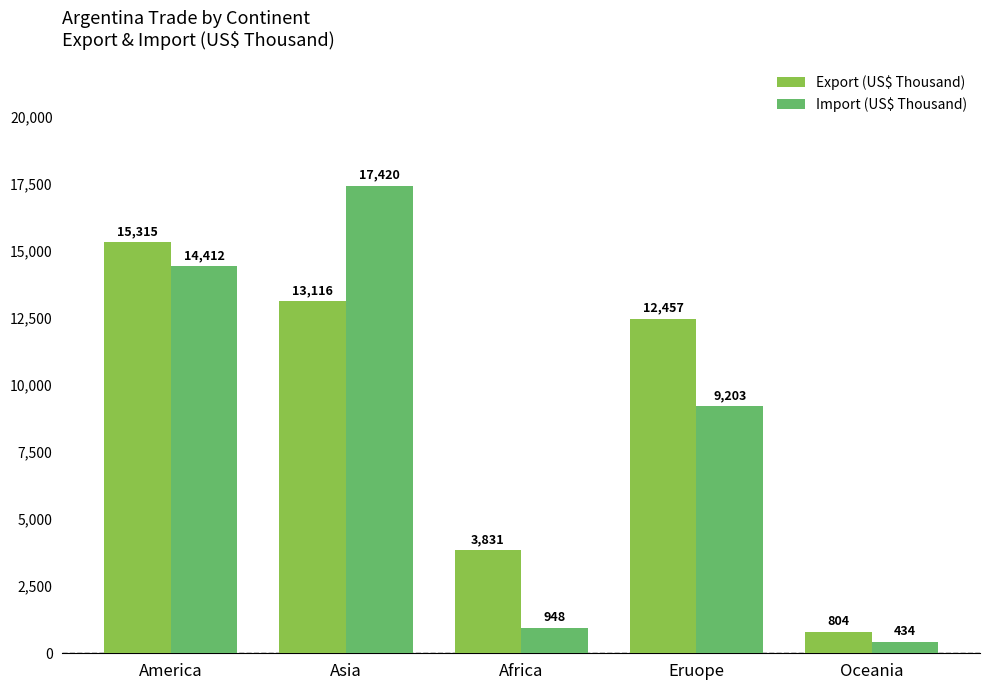

Is it true that Export (US$ Thousand) equals 804.0 at Oceania?

True